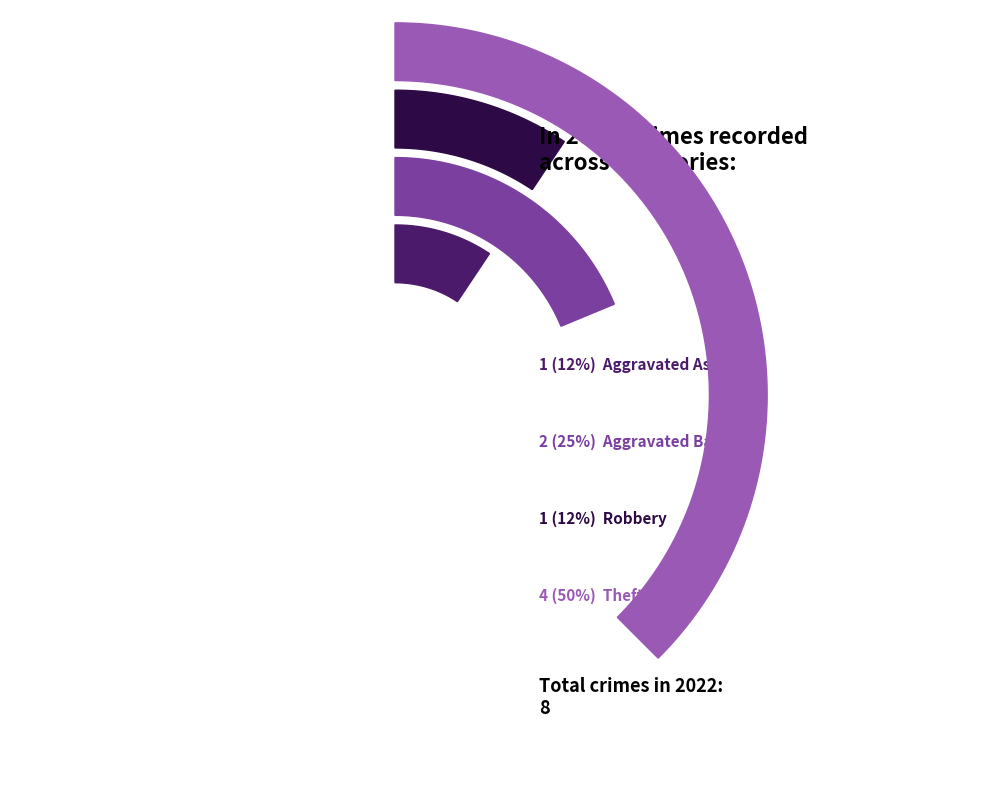

To the nearest percent, what percentage of the pie is Robbery?

12%